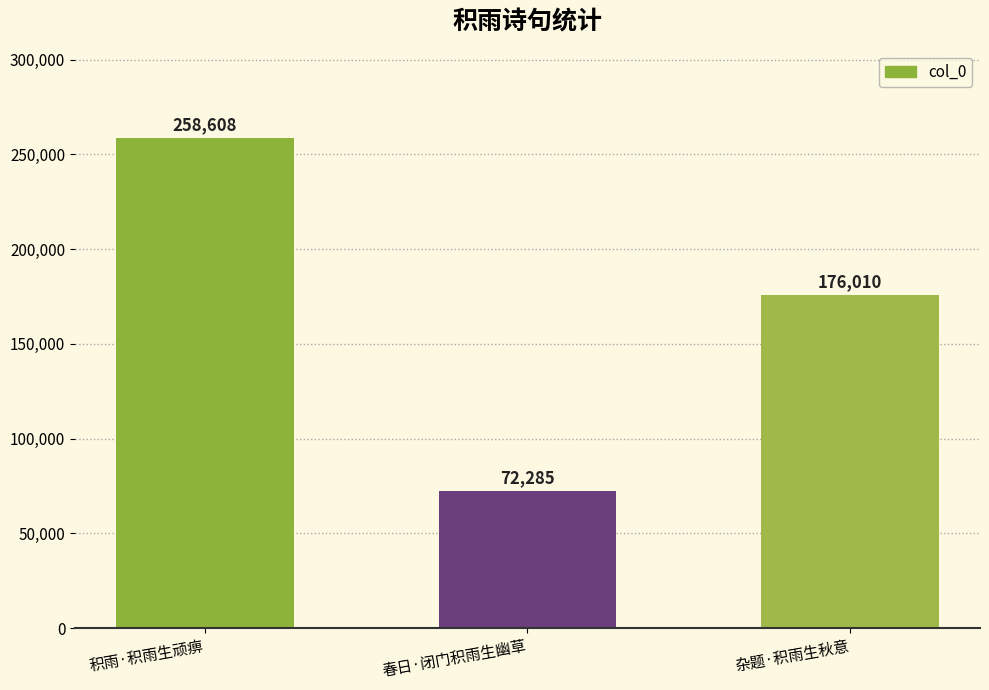

Where is the data nearest to the value 165446?

杂题·积雨生秋意